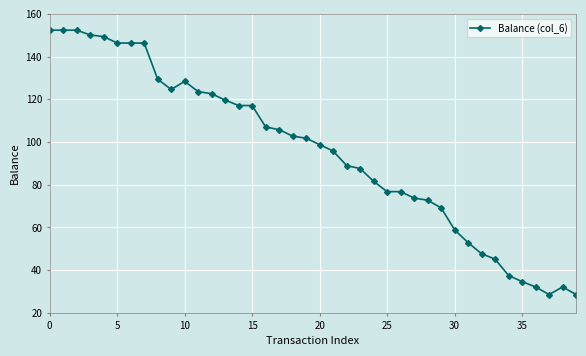

What is the average value?

95.4